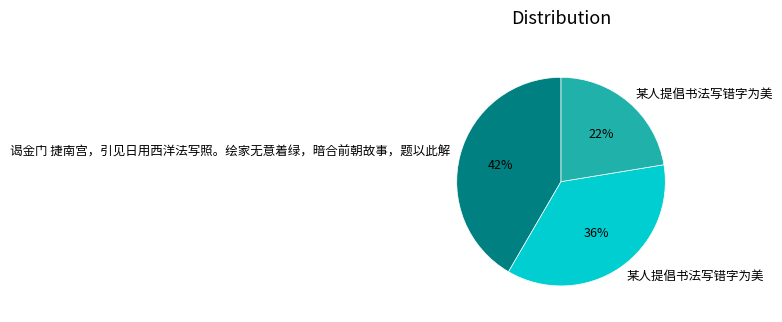

To the nearest percent, what is the average slice percentage?

33%